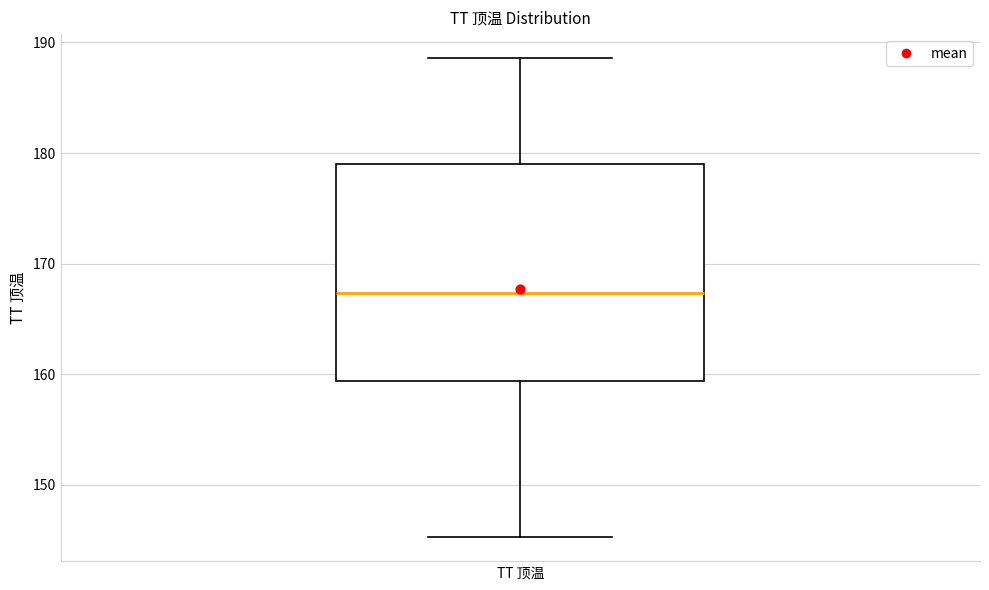

Read this box plot against the y-axis: the position of the median line, the range covered by the box, and the ends of both whiskers. The values are not printed on the chart, so give them approximately, as read against the axis.

median 167, box 159 to 179, whiskers 145 to 189